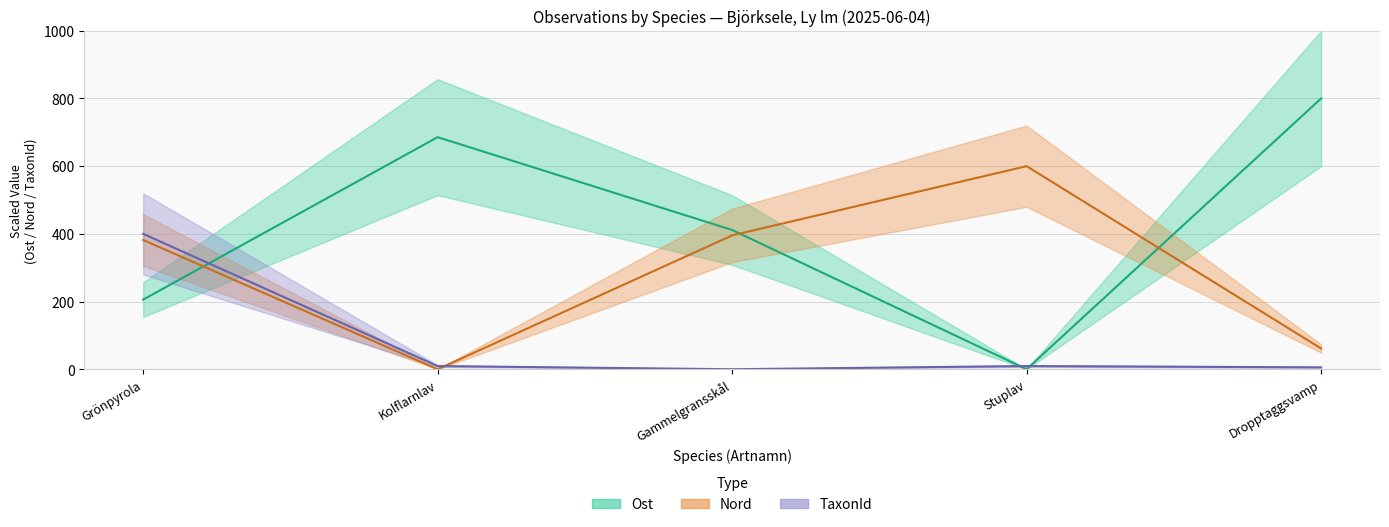

Is this an area chart (filled region under the line)?

No